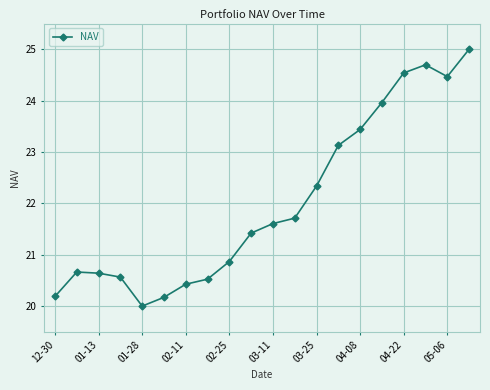

What is the value of the 20th point from the left?

25.0